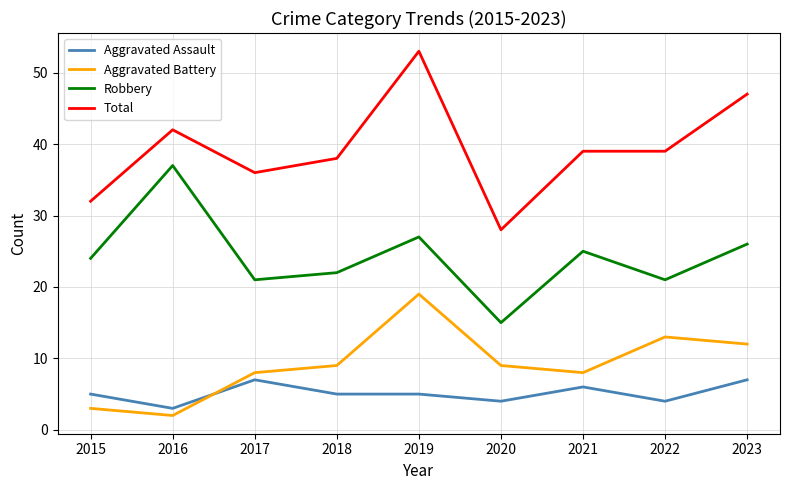

Reading left to right, list all the values displayed in this chart.

Aggravated Assault: 5	3	7	5	5	4	6	4	7
Aggravated Battery: 3	2	8	9	19	9	8	13	12
Robbery: 24	37	21	22	27	15	25	21	26
Total: 32	42	36	38	53	28	39	39	47